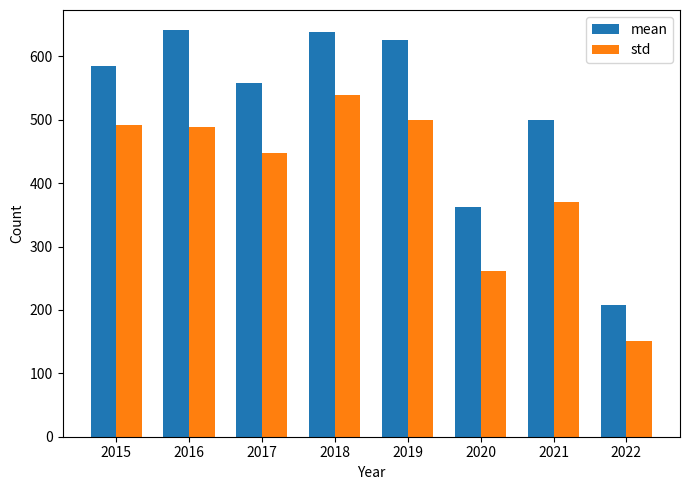

What is the value of the std bar at the 2nd from the left?

489